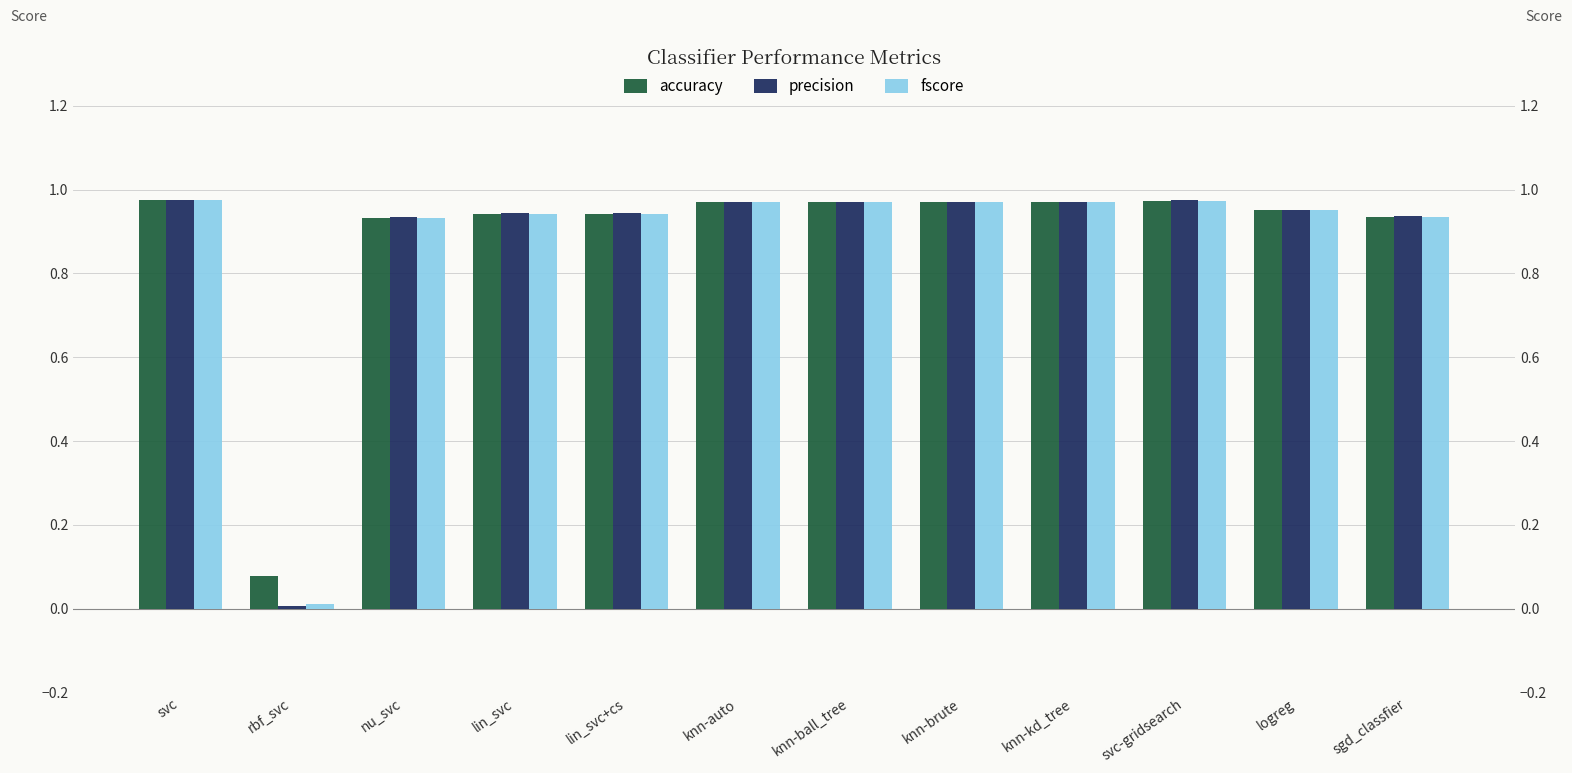

Rank the series by their average value, from lowest to highest.

fscore, precision, accuracy